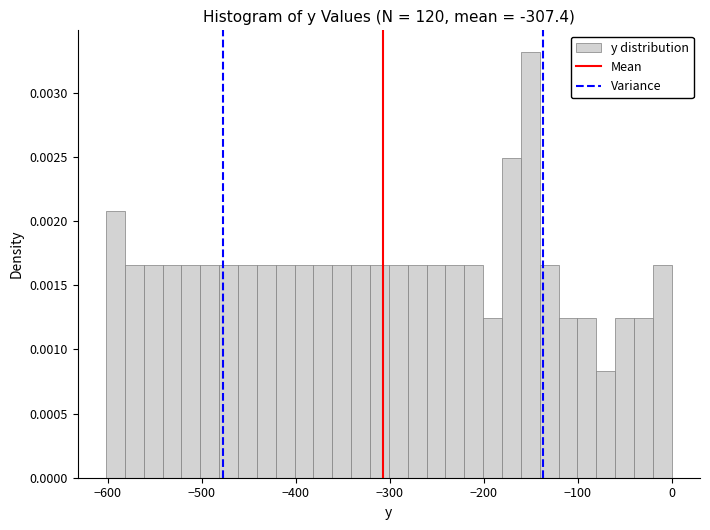

Around what value on the x-axis is the tallest bar? Give the approximate position of its centre, as read against the axis.

-150